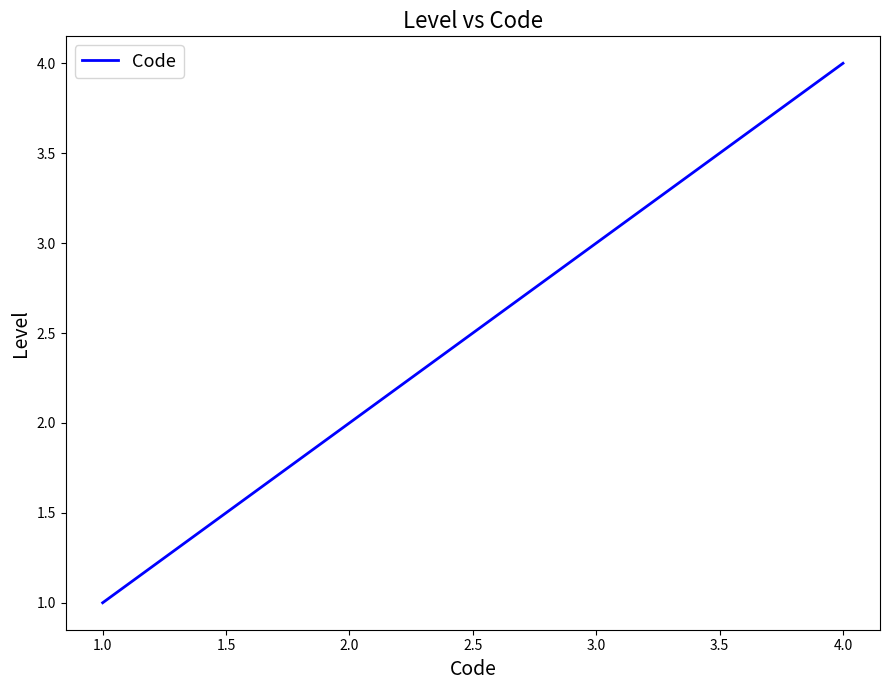

What is the greatest value displayed?

4